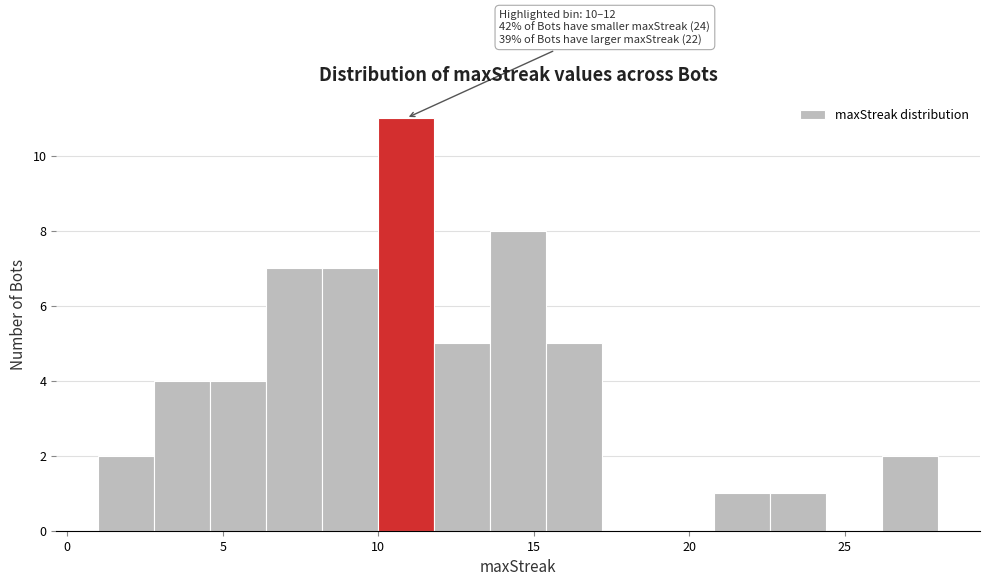

Read against the x-axis, roughly where is the centre of the tallest bar?

11.0